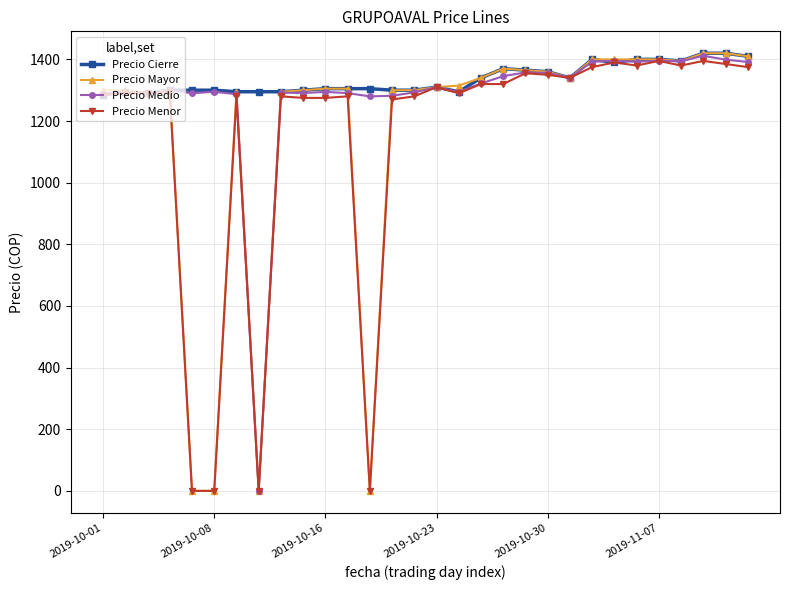

At how many categories does at least one series exceed 1190?

30